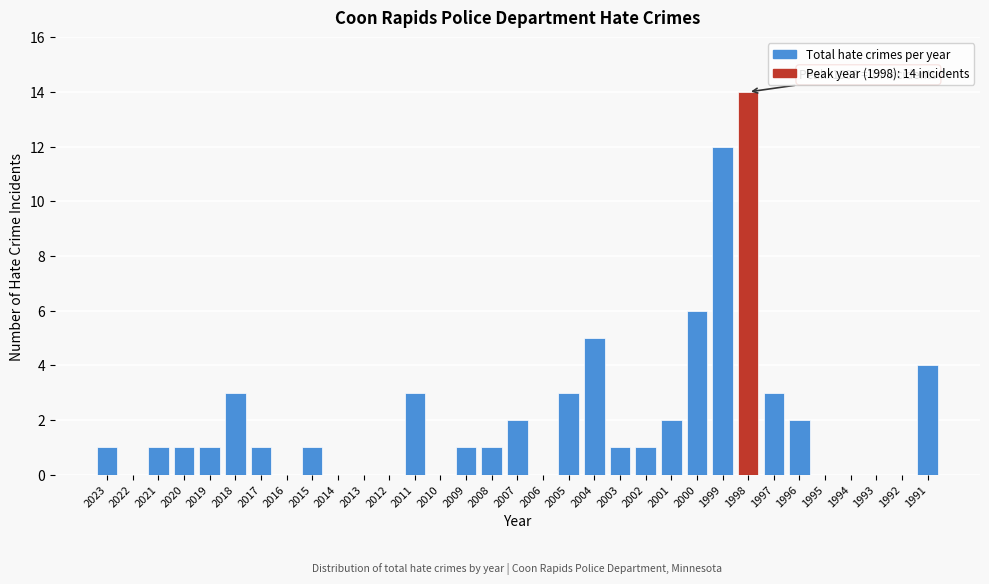

Where is the data nearest to the value 7?

2000